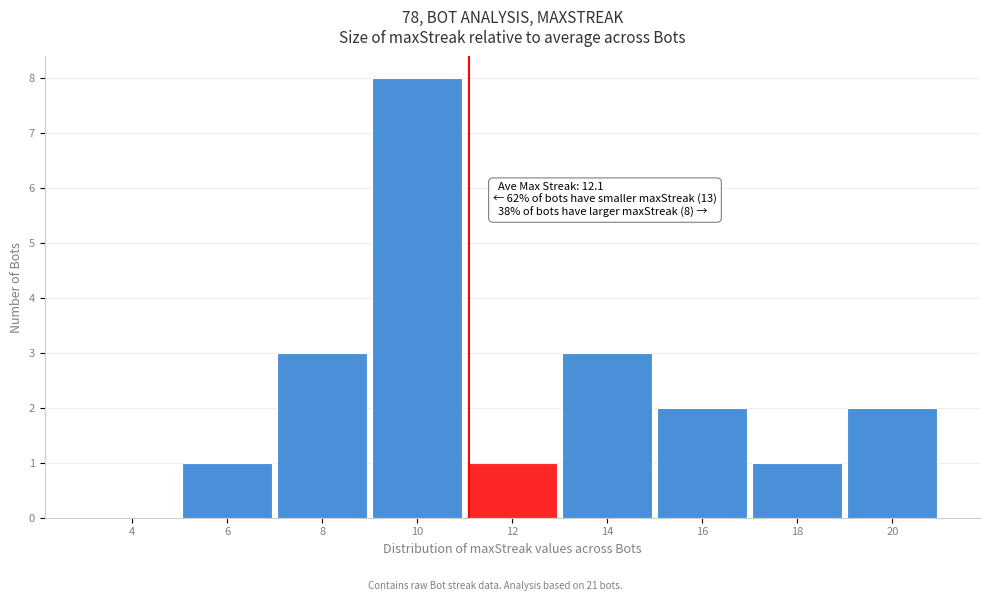

Reading left to right, what are all the values shown in this chart?

4=0	6=1	8=3	10=8	12=1	14=3	16=2	18=1	20=2